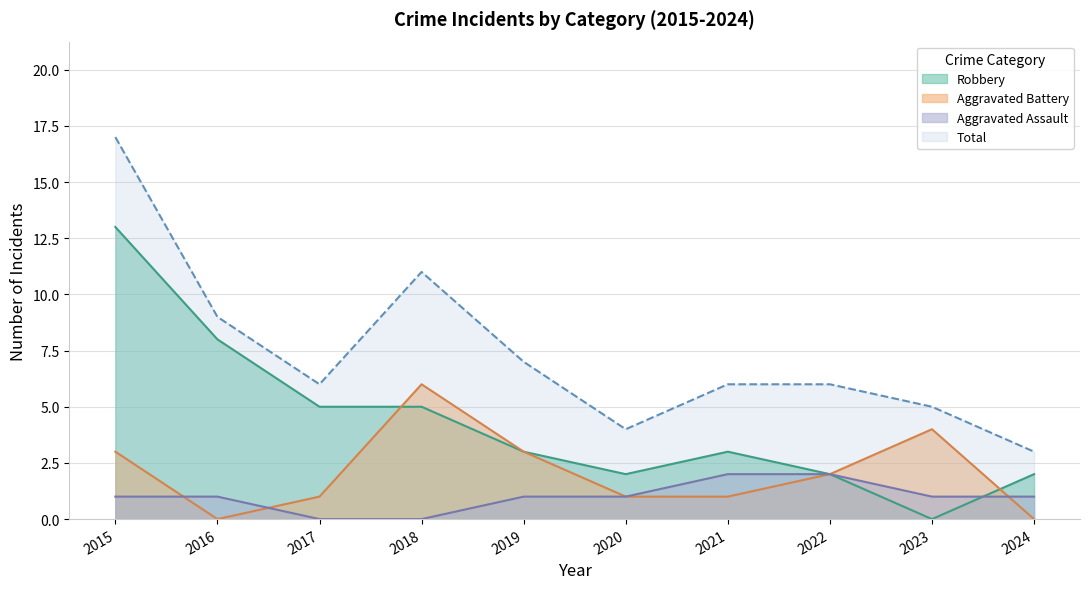

Between 2023 and 2021, which is larger?

2021